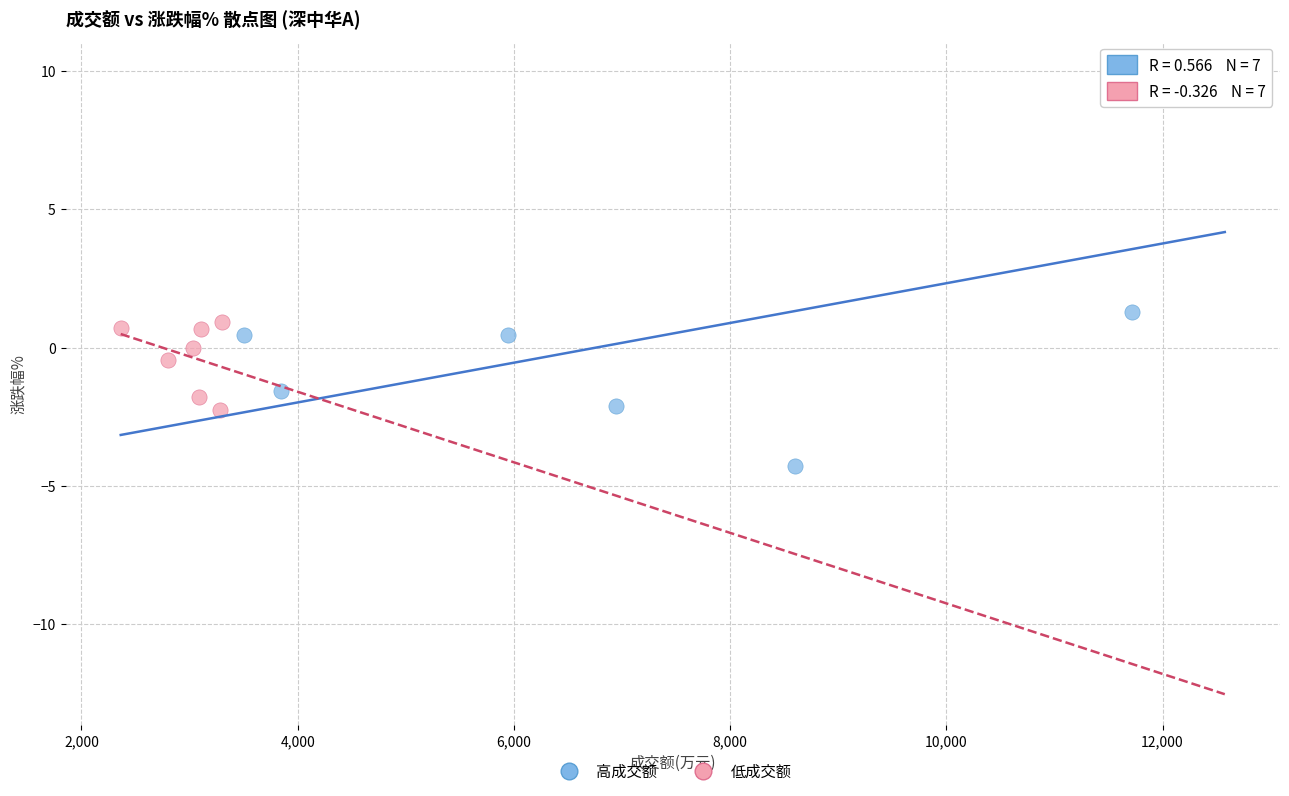

Which series reaches the maximum Y coordinate?

高成交额